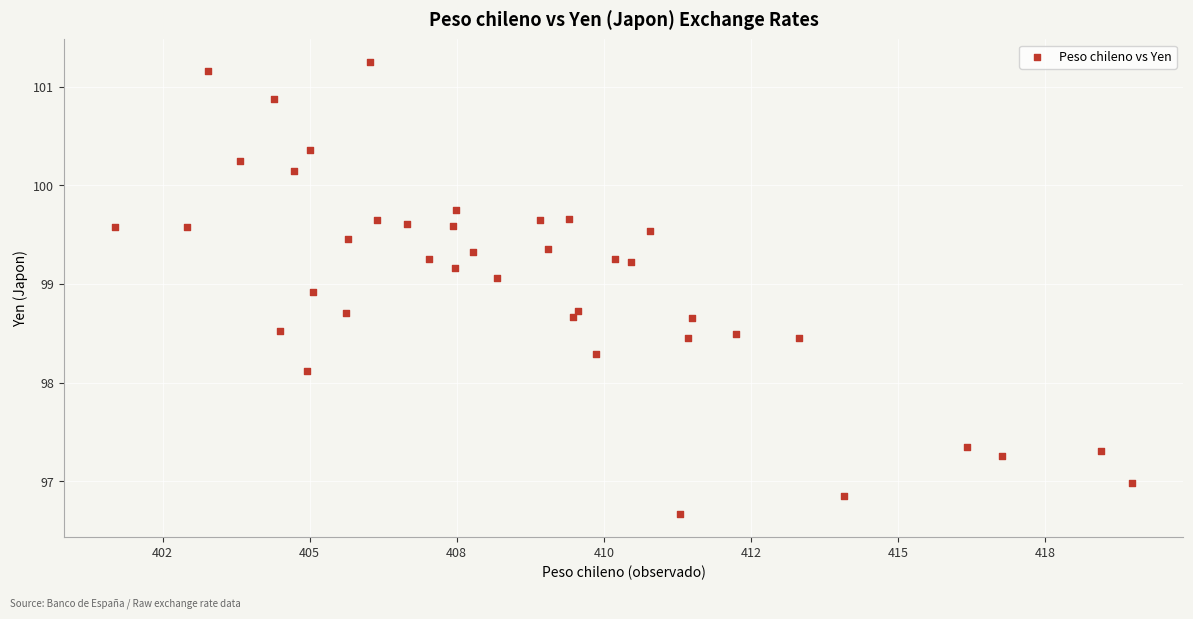

What is the range of Y values (max minus min)?

4.6